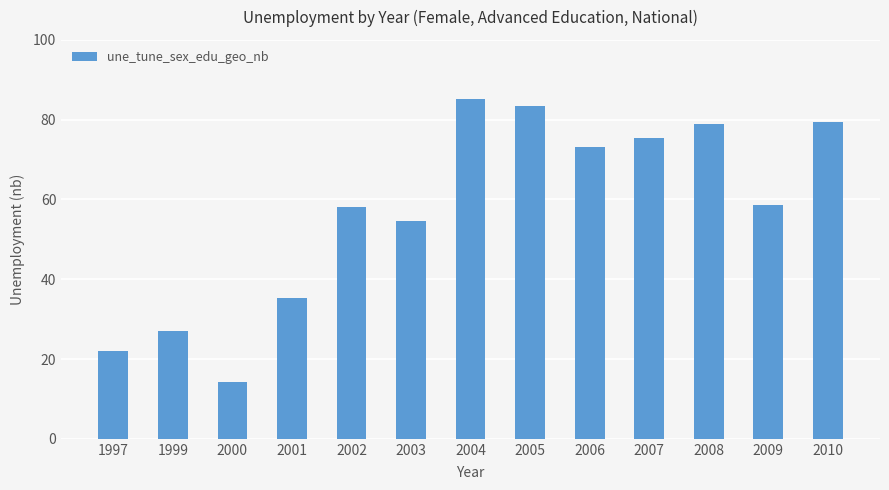

Approximately how many times larger is the value at 2008 compared to 2004?

0.9